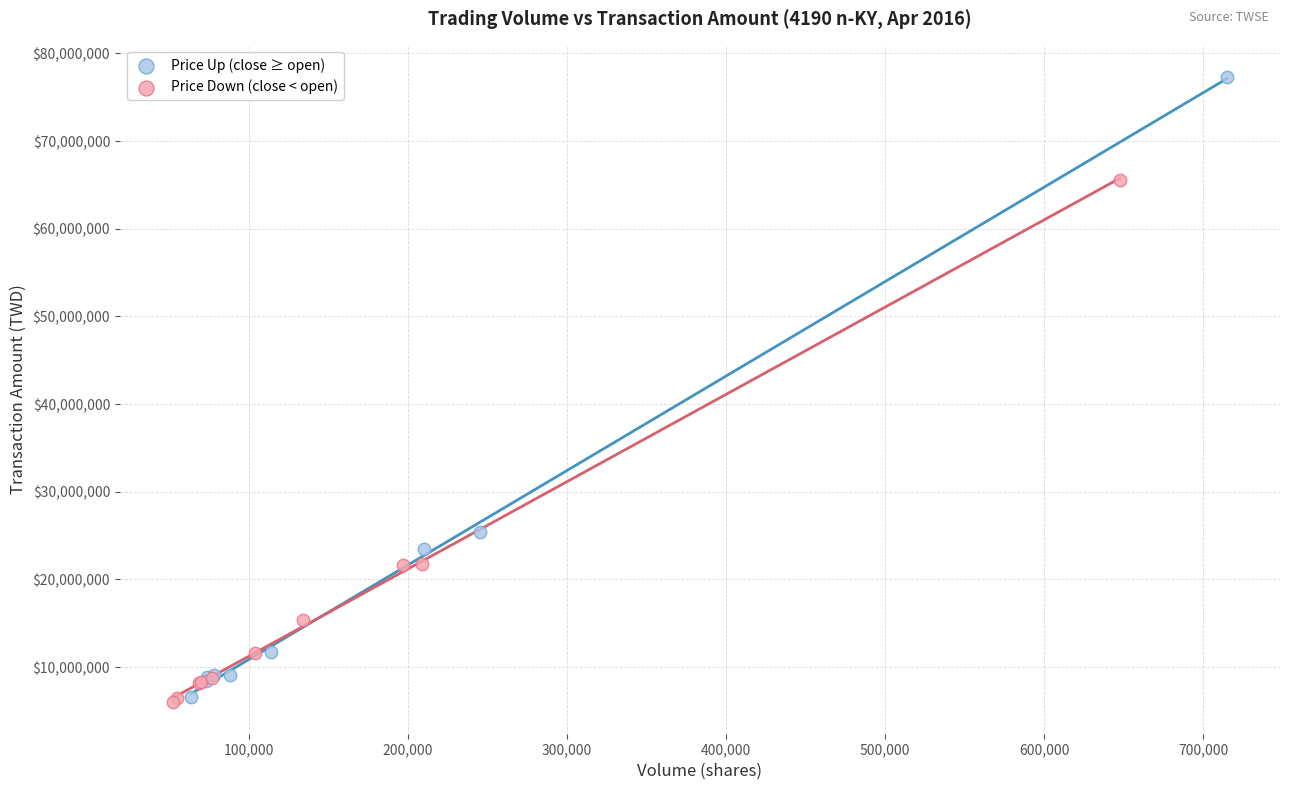

Which series has the widest spread of Y values?

Price Up (close ≥ open)